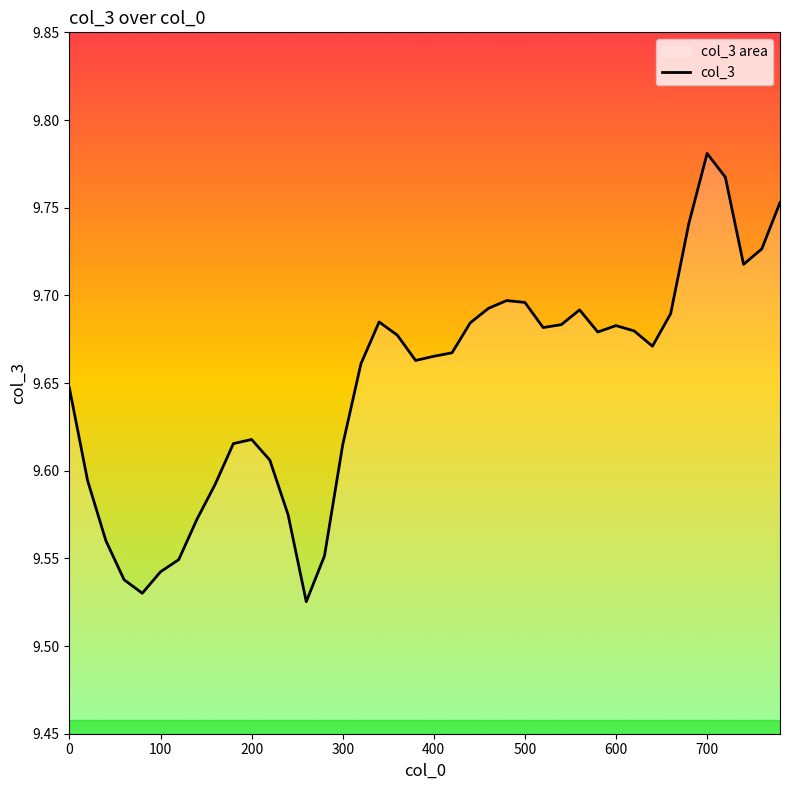

Count the values in the range 9 to 10.

40